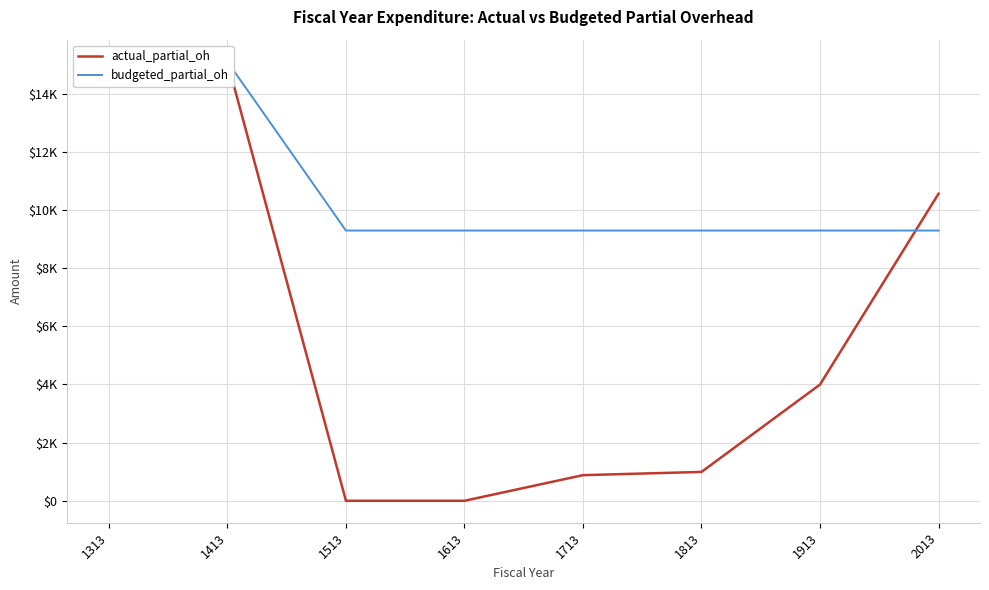

What are all the series names shown in the legend?

actual_partial_oh, budgeted_partial_oh